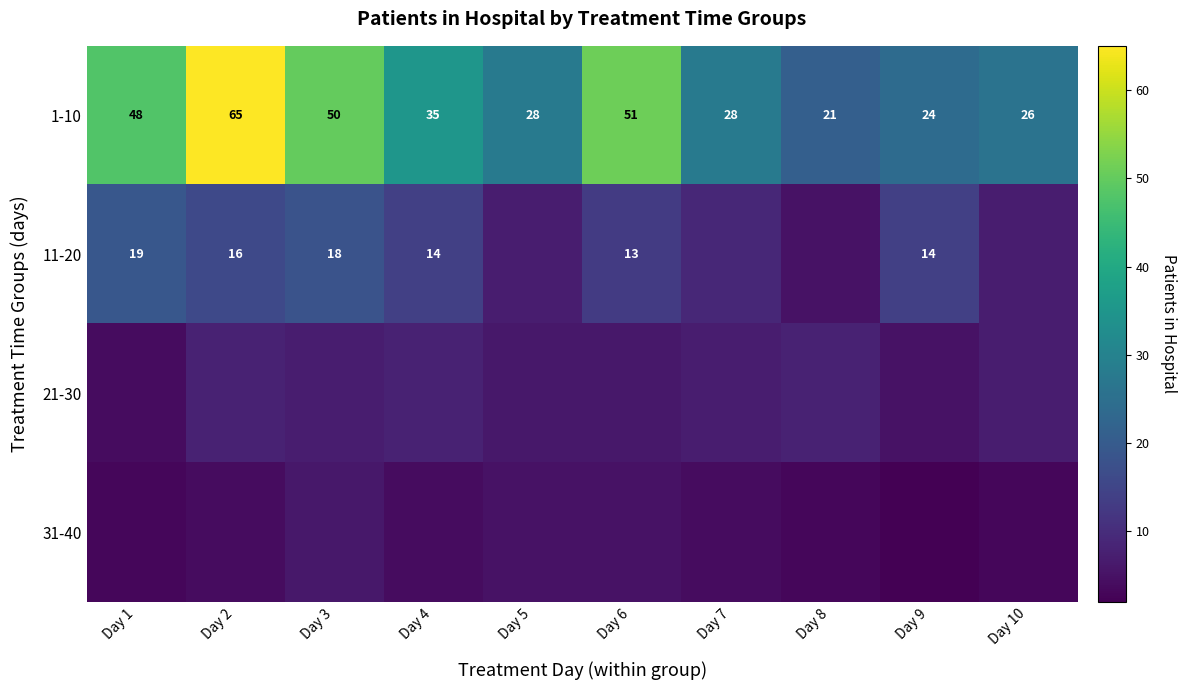

What value does the 1-10 series have at Day 8, to the nearest 5?

20